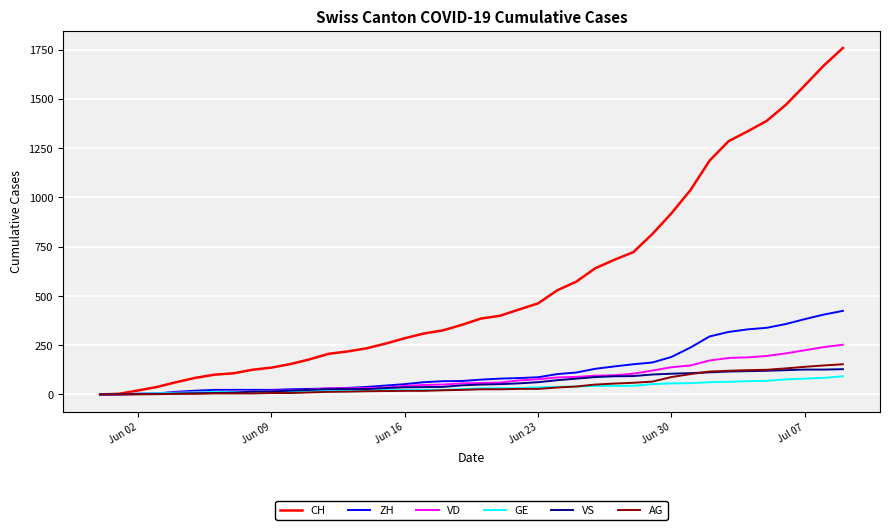

What is the highest value of the VD series?

252